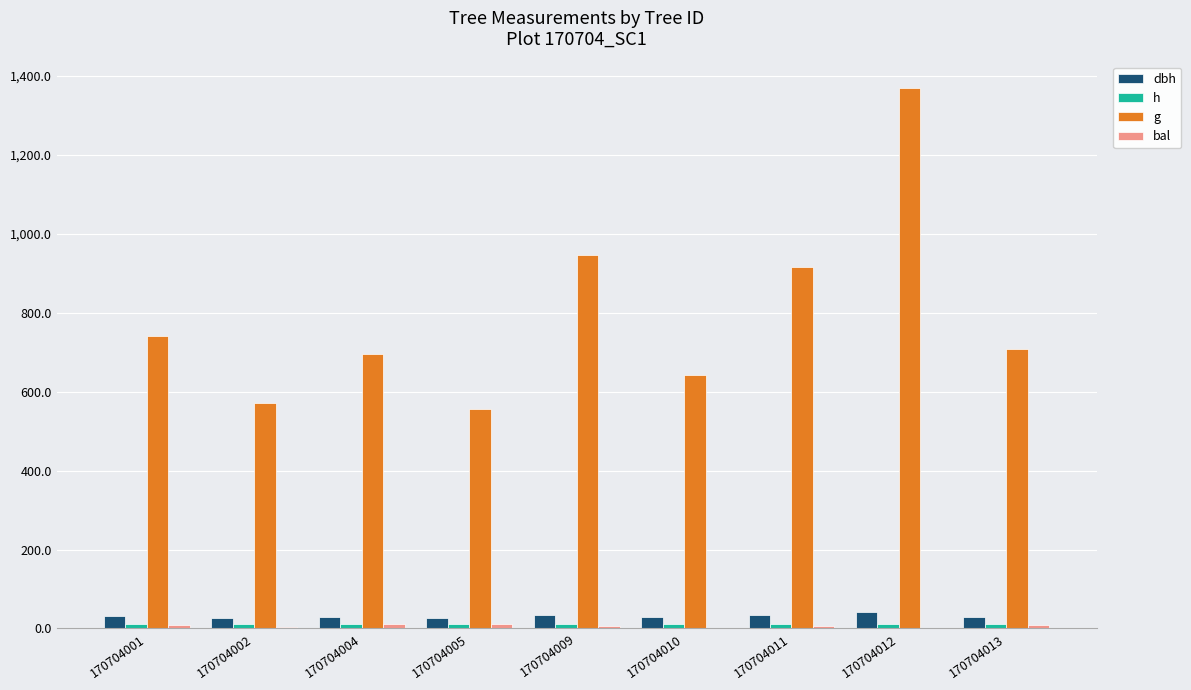

What is the greatest value displayed?

1368.0